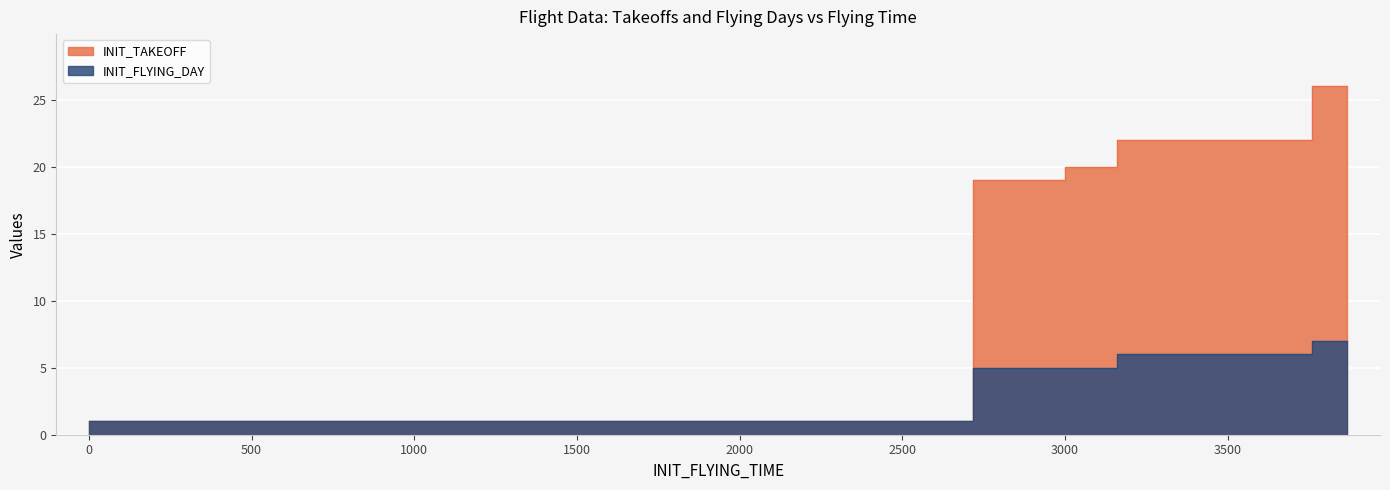

True or false: INIT_TAKEOFF has a value of 36 at 3759.

False